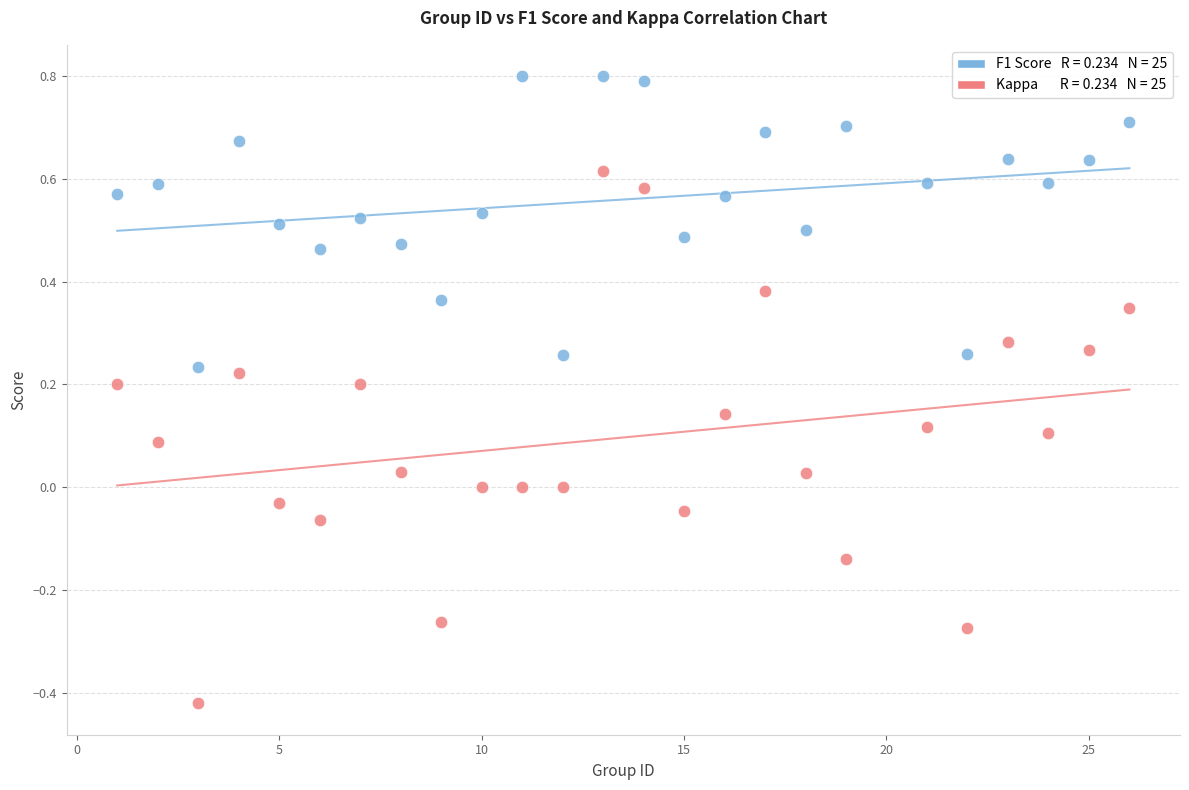

Across all data points, what is the range of X values (max minus min)?

25.0